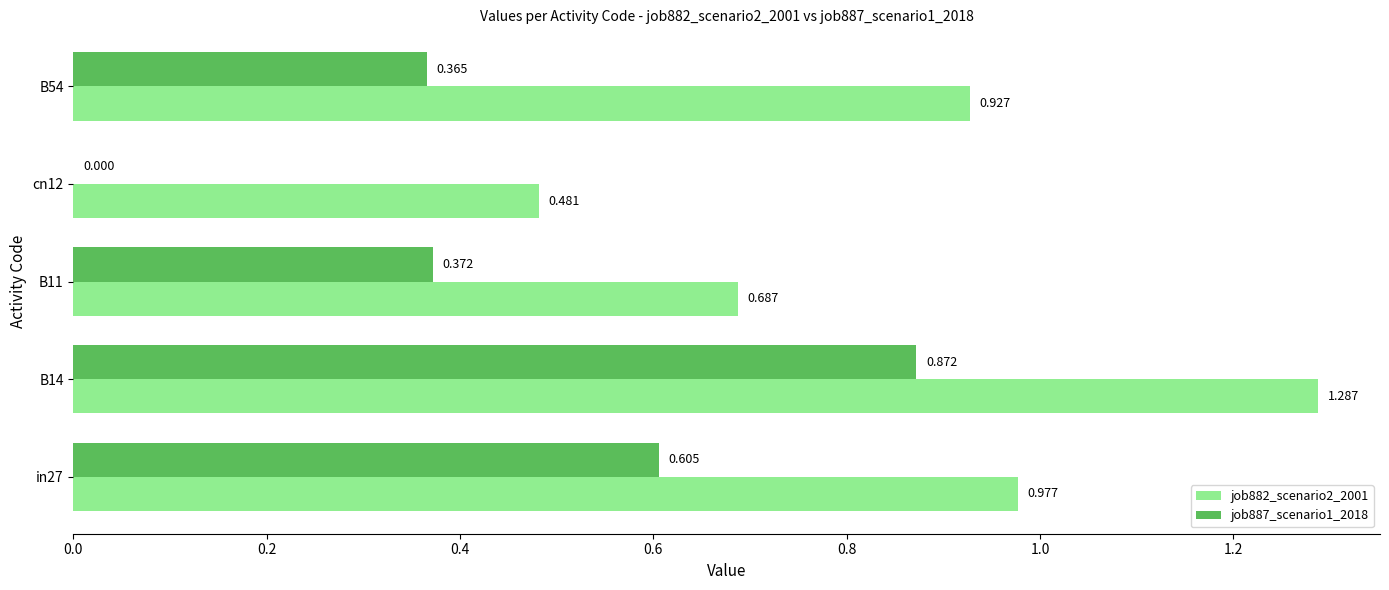

How many data points does each series have?

5